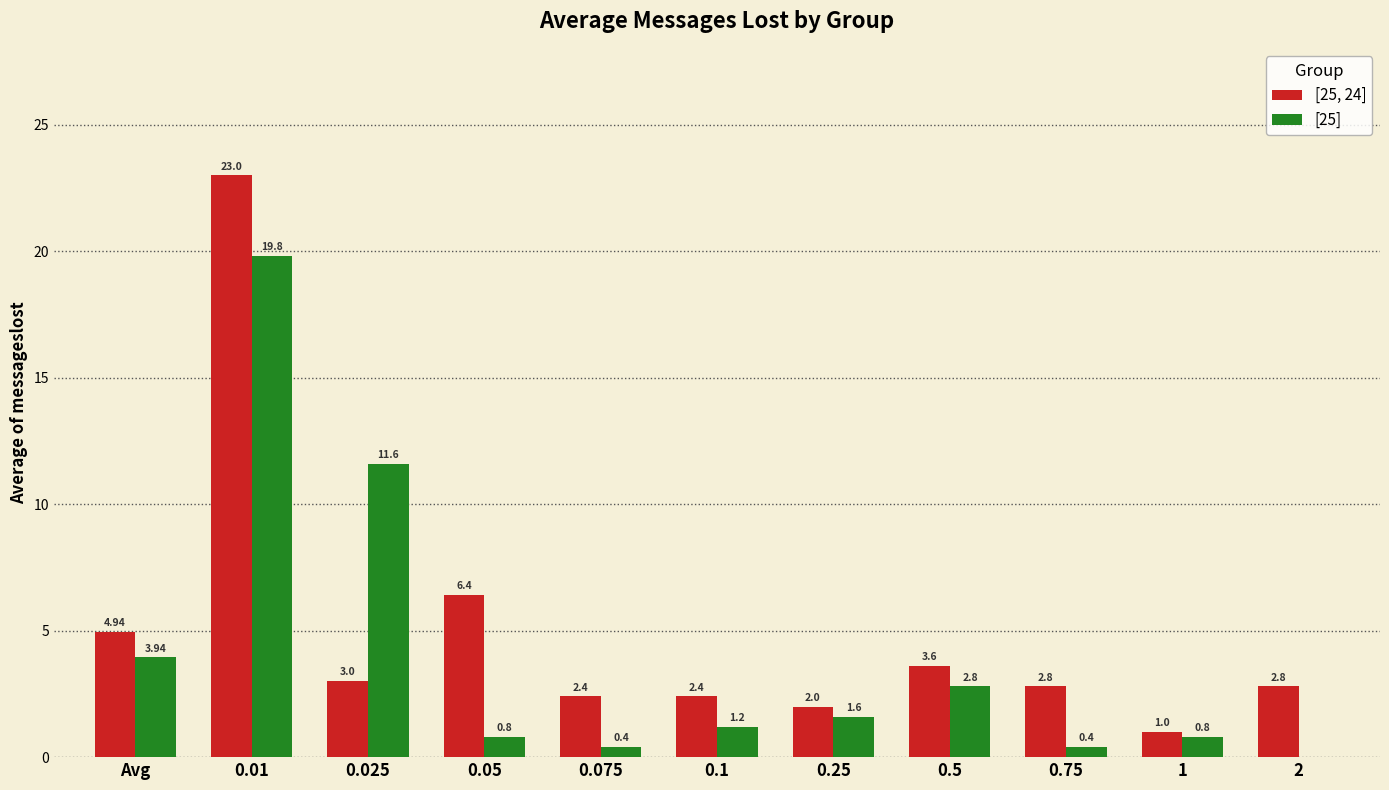

How many series are shown in this chart?

2